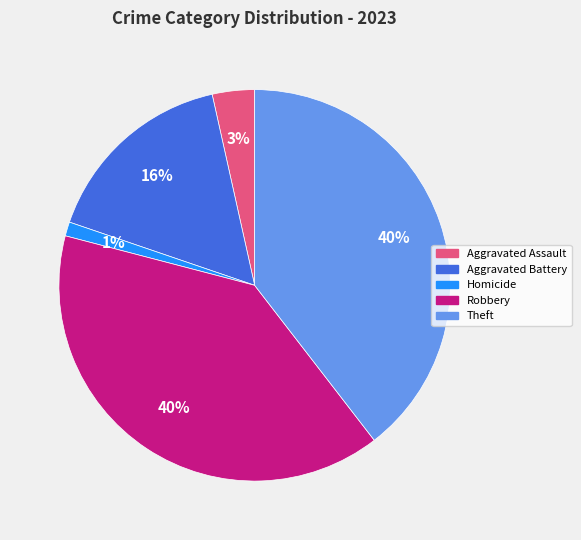

True or false: Aggravated Assault accounts for 14% of the total.

False